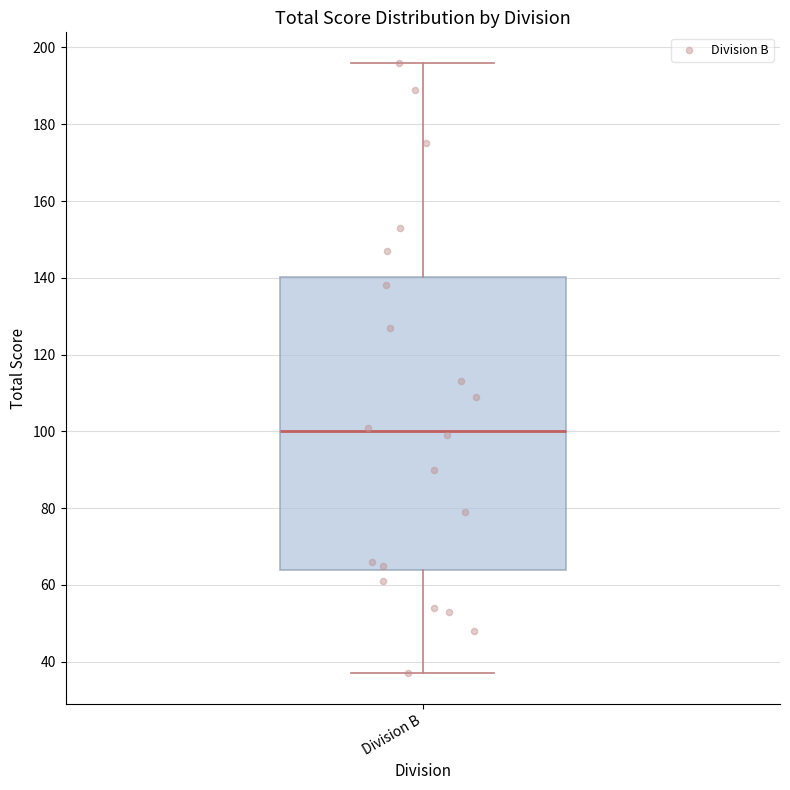

Transcribe this box plot: give where the median line is, the range the box spans, and where the two whiskers end, as read against the y-axis. The values are not printed on the chart, so give them approximately, as read against the axis.

median 100, box 64 to 140, whiskers 38 to 196